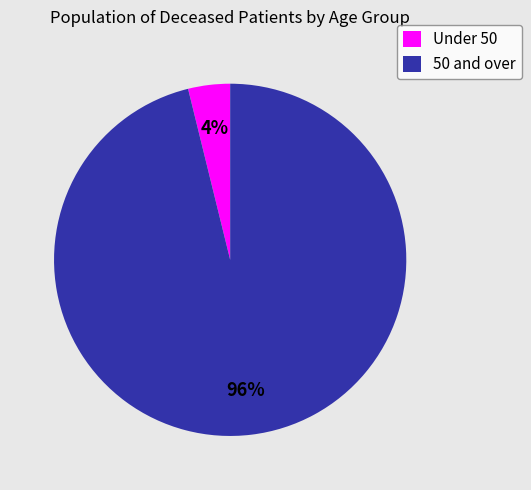

Do Under 50 and 50 and over together represent more than half of the pie?

Yes